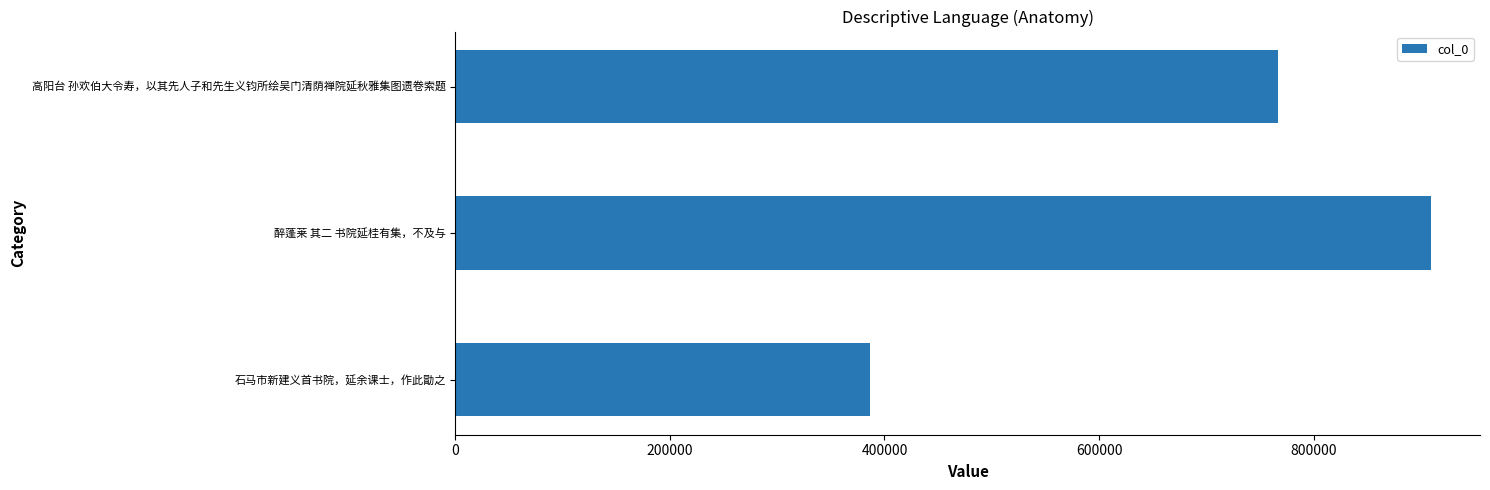

Rank the categories by value from lowest to highest.

石马市新建义首书院，延余课士，作此勖之, 高阳台 孙欢伯大令寿，以其先人子和先生义钧所绘吴门清荫禅院延秋雅集图遗卷索题, 醉蓬莱 其二 书院延桂有集，不及与